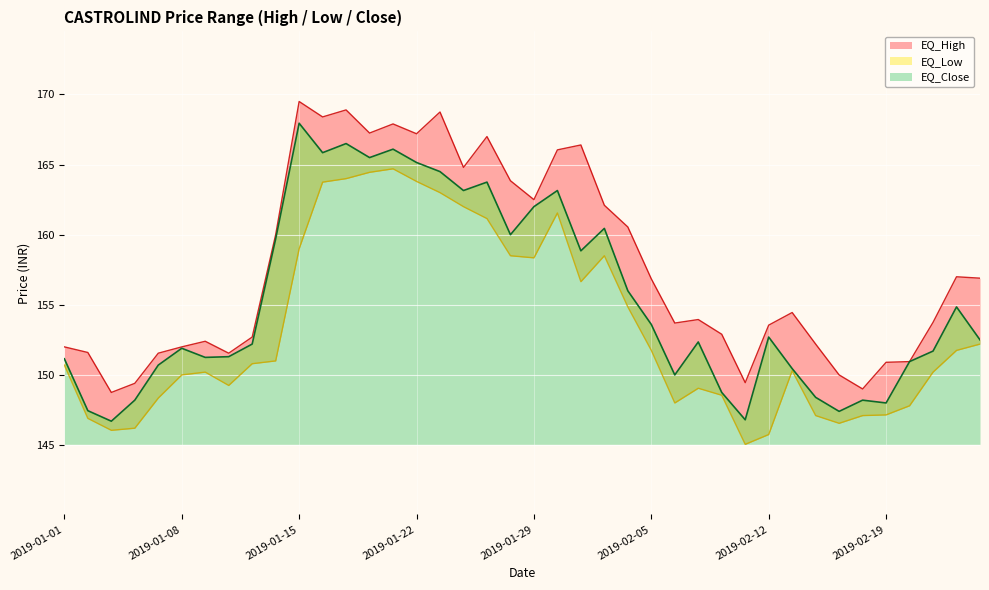

Rank the series by their average value, from lowest to highest.

EQ_Low, EQ_Close, EQ_High